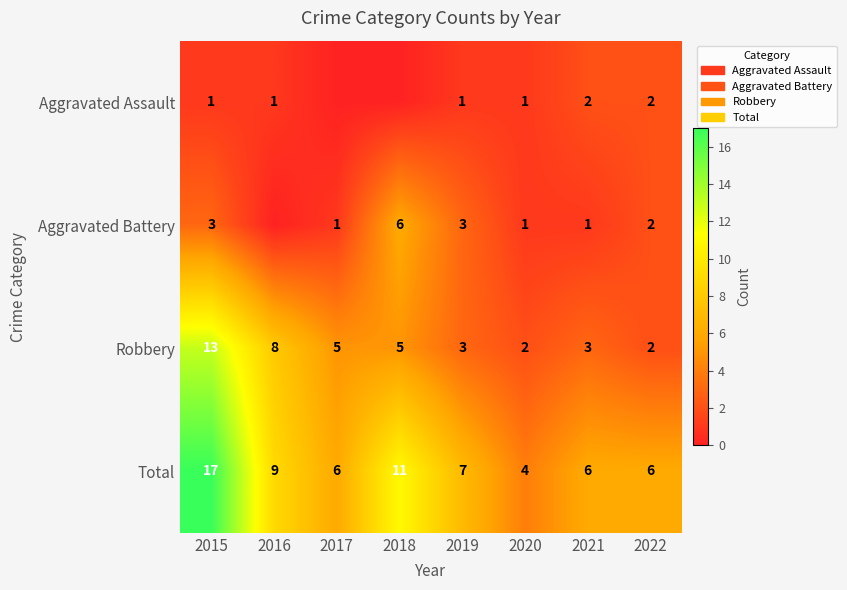

Is it true that Robbery equals 1 at 2022?

False